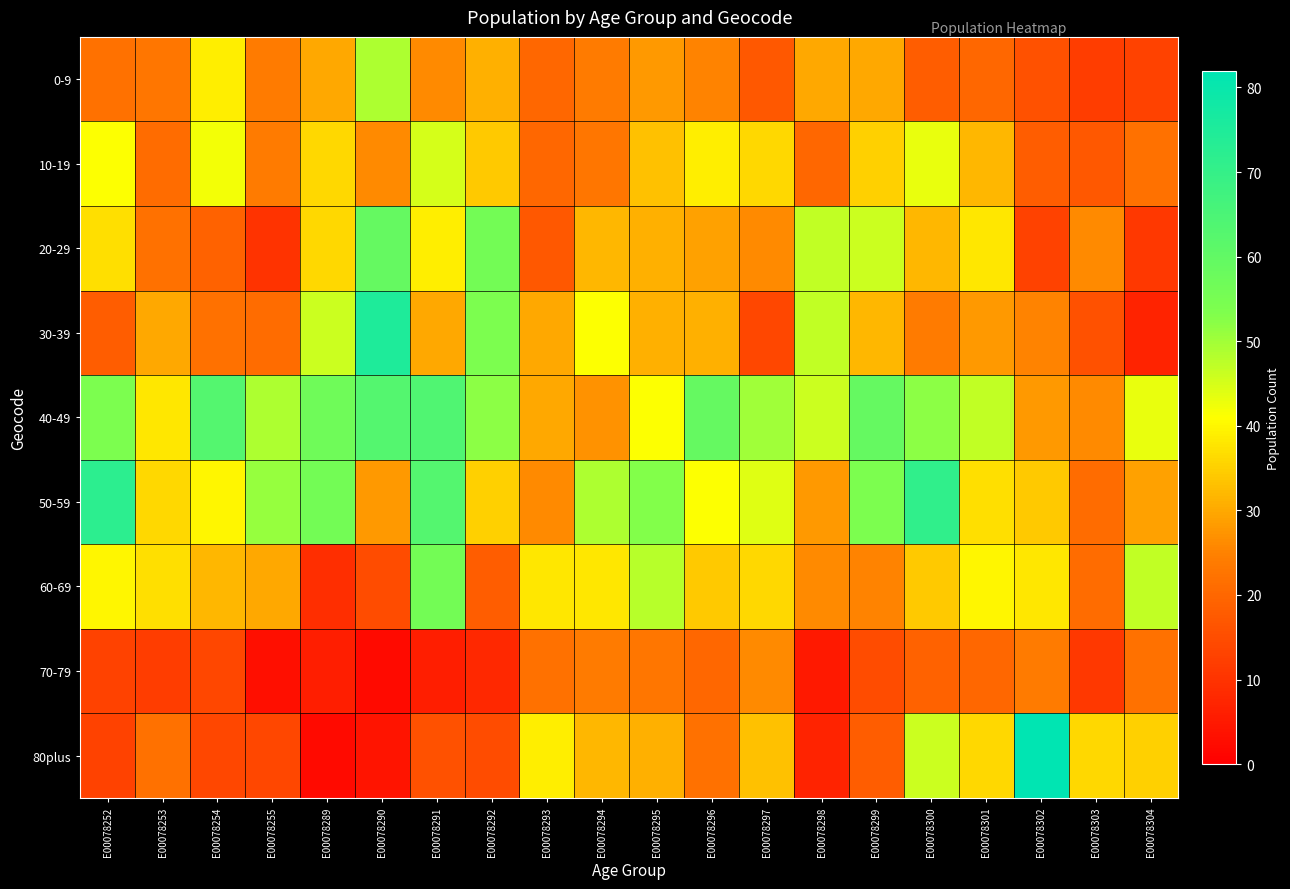

Reading left to right, list all the values displayed in this chart.

0-9: E00078252=22	E00078253=23	E00078254=39	E00078255=24	E00078289=30	E00078290=49	E00078291=26	E00078292=31	E00078293=20	E00078294=24	E00078295=28	E00078296=25	E00078297=17	E00078298=30	E00078299=30	E00078300=18	E00078301=20	E00078302=16	E00078303=12	E00078304=13
10-19: E00078252=41	E00078253=21	E00078254=42	E00078255=24	E00078289=36	E00078290=26	E00078291=45	E00078292=34	E00078293=20	E00078294=23	E00078295=33	E00078296=39	E00078297=36	E00078298=20	E00078299=35	E00078300=43	E00078301=32	E00078302=18	E00078303=17	E00078304=22
20-29: E00078252=37	E00078253=22	E00078254=19	E00078255=10	E00078289=36	E00078290=59	E00078291=39	E00078292=56	E00078293=17	E00078294=32	E00078295=31	E00078296=29	E00078297=26	E00078298=47	E00078299=46	E00078300=32	E00078301=38	E00078302=13	E00078303=26	E00078304=11
30-39: E00078252=18	E00078253=30	E00078254=22	E00078255=21	E00078289=46	E00078290=75	E00078291=30	E00078292=54	E00078293=30	E00078294=41	E00078295=31	E00078296=31	E00078297=14	E00078298=47	E00078299=32	E00078300=24	E00078301=28	E00078302=25	E00078303=16	E00078304=7
40-49: E00078252=54	E00078253=38	E00078254=63	E00078255=49	E00078289=57	E00078290=63	E00078291=64	E00078292=52	E00078293=30	E00078294=27	E00078295=41	E00078296=59	E00078297=50	E00078298=46	E00078299=59	E00078300=52	E00078301=47	E00078302=28	E00078303=26	E00078304=43
50-59: E00078252=72	E00078253=36	E00078254=40	E00078255=51	E00078289=56	E00078290=28	E00078291=63	E00078292=35	E00078293=26	E00078294=49	E00078295=53	E00078296=41	E00078297=44	E00078298=28	E00078299=54	E00078300=71	E00078301=37	E00078302=34	E00078303=21	E00078304=29
60-69: E00078252=40	E00078253=37	E00078254=32	E00078255=30	E00078289=9	E00078290=15	E00078291=56	E00078292=18	E00078293=38	E00078294=38	E00078295=48	E00078296=34	E00078297=36	E00078298=26	E00078299=25	E00078300=34	E00078301=40	E00078302=38	E00078303=21	E00078304=47
70-79: E00078252=13	E00078253=12	E00078254=14	E00078255=3	E00078289=6	E00078290=2	E00078291=6	E00078292=8	E00078293=22	E00078294=24	E00078295=23	E00078296=20	E00078297=26	E00078298=5	E00078299=15	E00078300=19	E00078301=20	E00078302=24	E00078303=11	E00078304=22
80plus: E00078252=13	E00078253=22	E00078254=14	E00078255=14	E00078289=2	E00078290=4	E00078291=16	E00078292=15	E00078293=39	E00078294=32	E00078295=31	E00078296=22	E00078297=33	E00078298=7	E00078299=18	E00078300=46	E00078301=36	E00078302=82	E00078303=36	E00078304=35